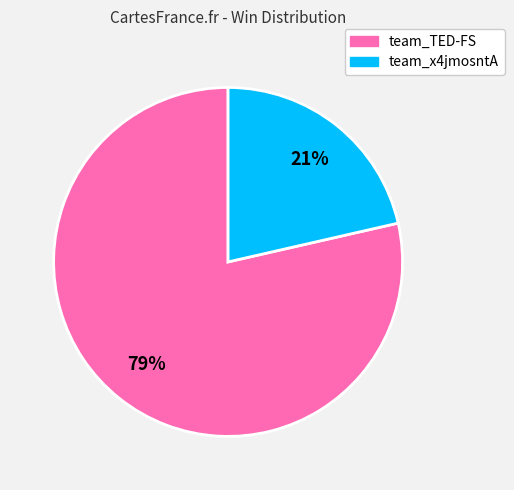

Which slice is the smallest?

team_x4jmosntA